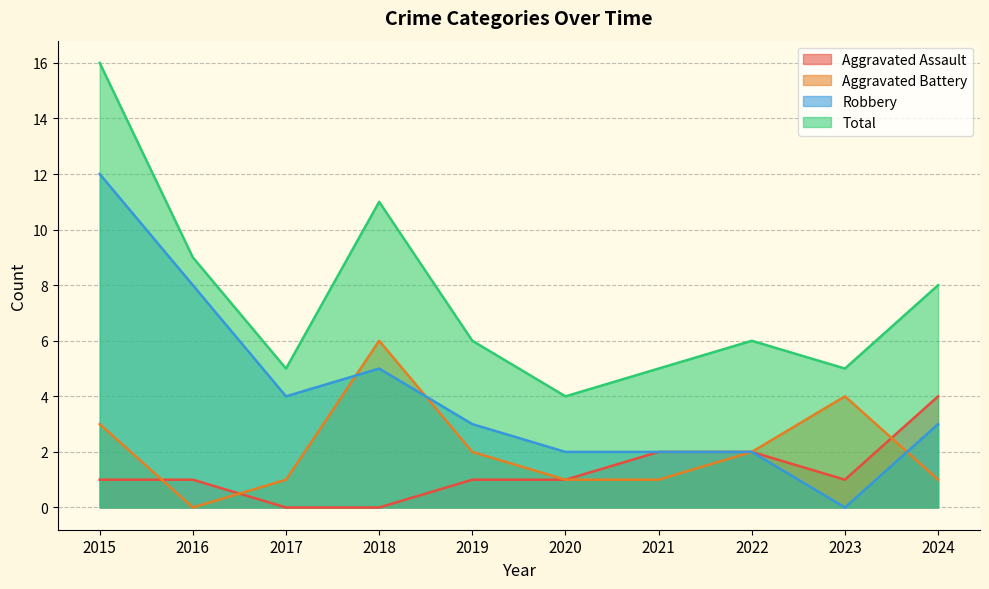

What is the spread (max minus min) of values at 2018?

11